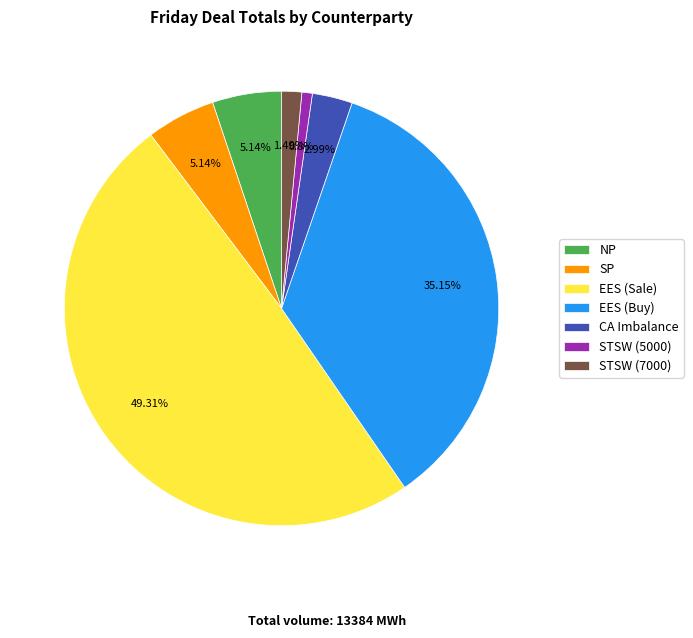

Combined, what portion of the pie is CA Imbalance and STSW (5000)?

3.8%